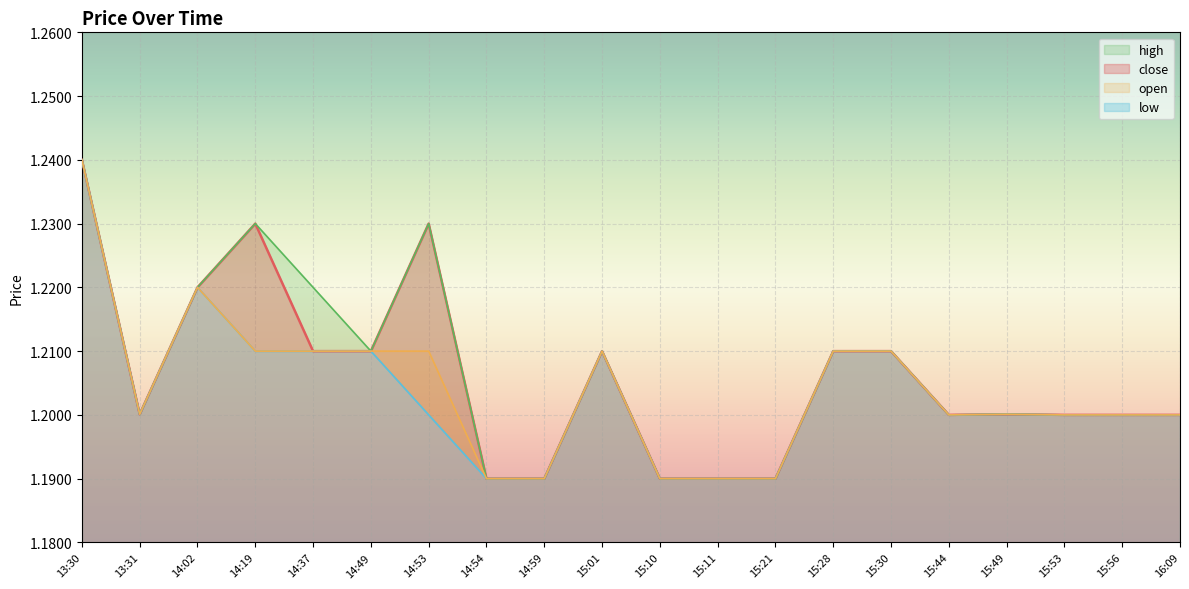

At how many categories does at least one series exceed 1?

20